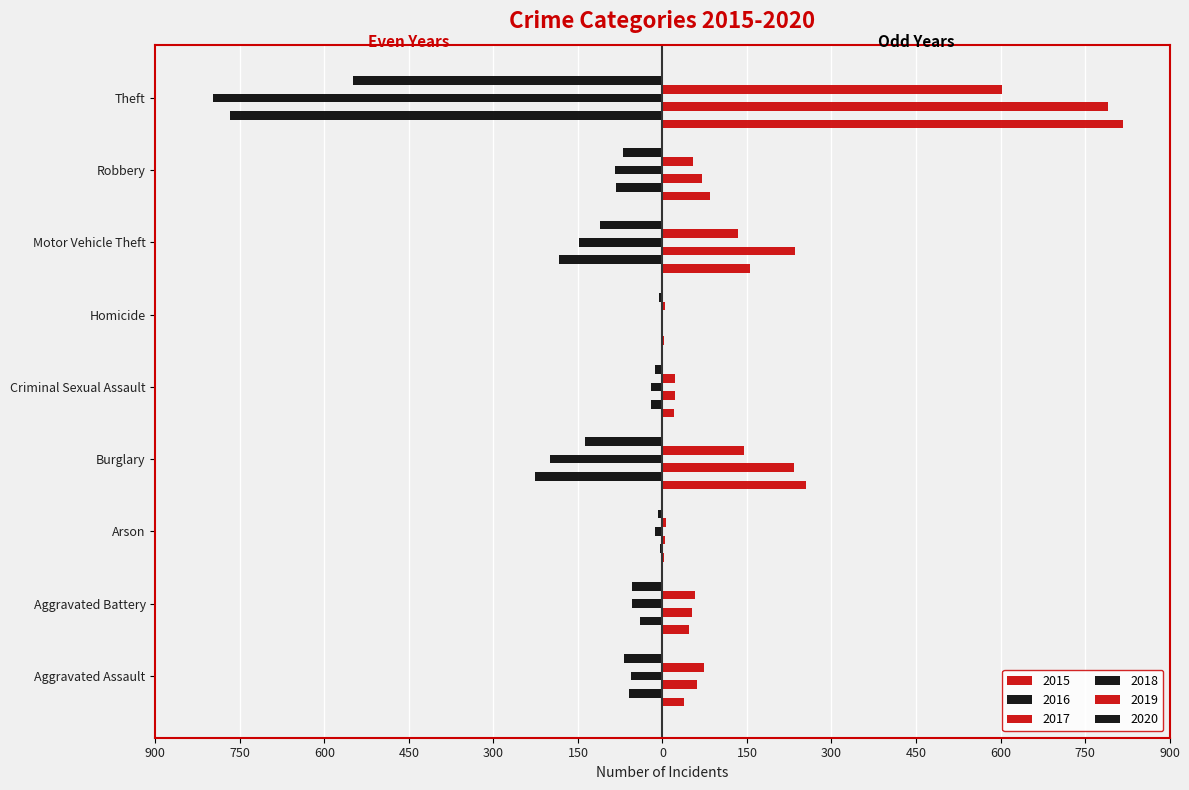

Which category has the highest value in the 2019 series?

Theft